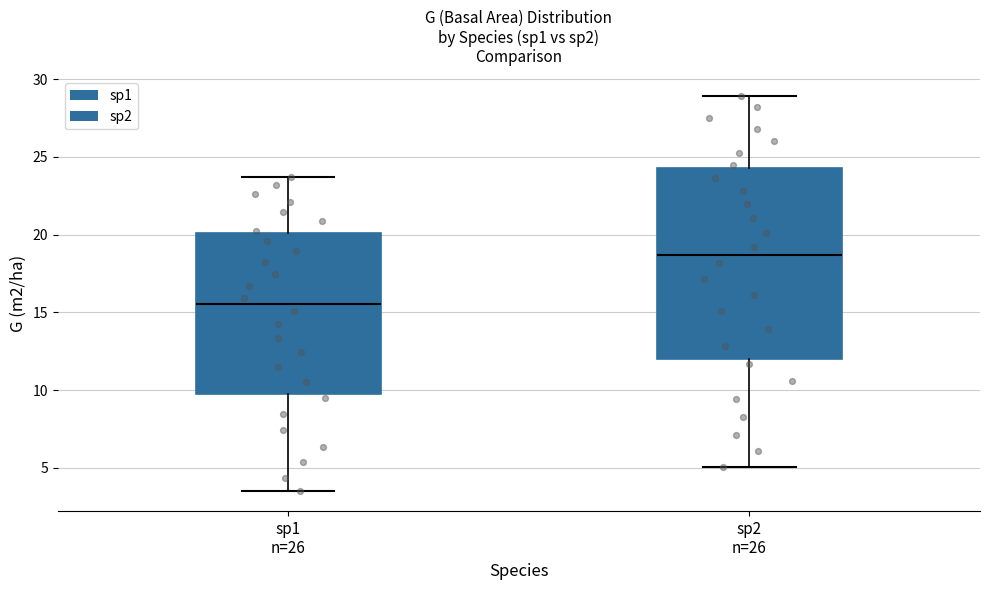

Reading left to right, read every box against the y-axis: the position of its median line, the range the box covers, and the ends of its whiskers. The values are not printed on the chart, so give them approximately, as read against the axis.

sp1 n=26: median 15.5, box 10.0 to 20.0, whiskers 3.5 to 23.5
sp2 n=26: median 18.5, box 12.0 to 24.5, whiskers 5.0 to 29.0